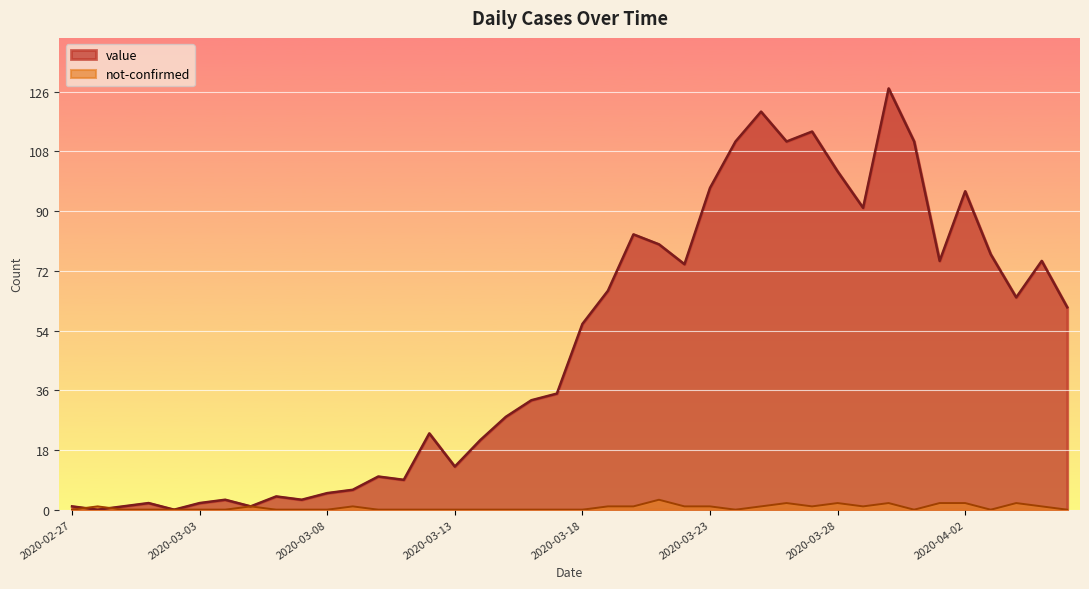

What is the label of the 30th point from the left?

2020-03-27